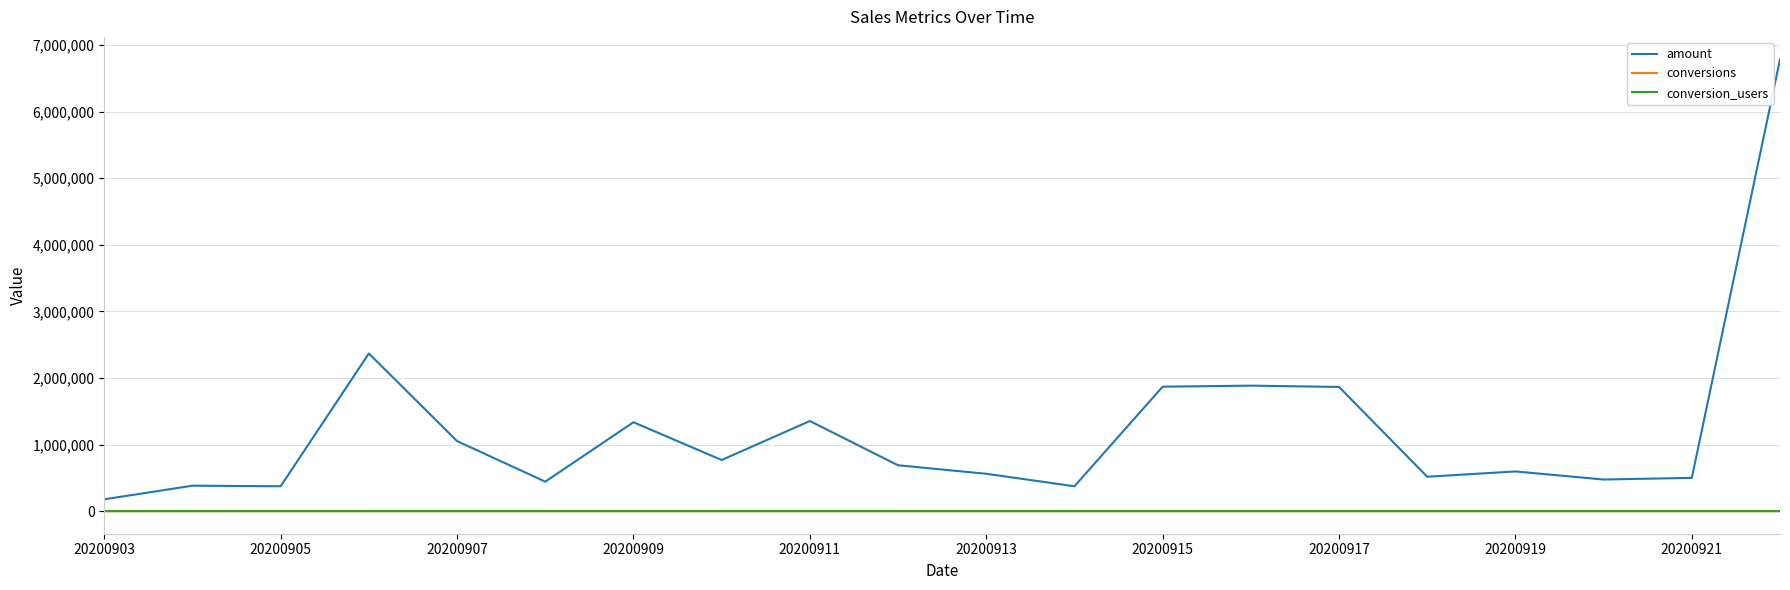

True or false: amount and conversions intersect in this chart.

False